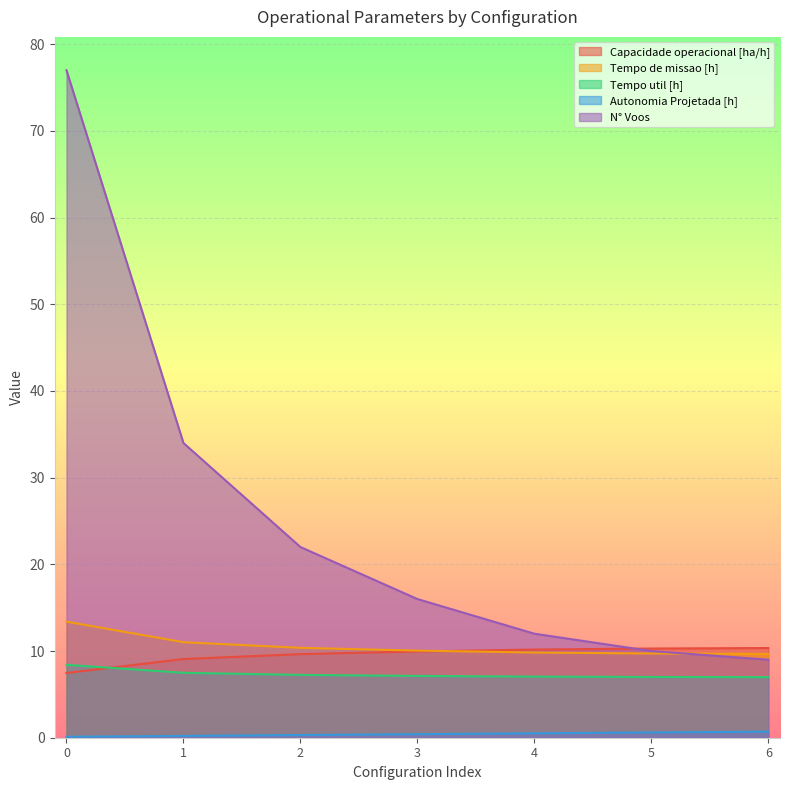

The value of N° Voos at 3 is 16.0. True or false?

True